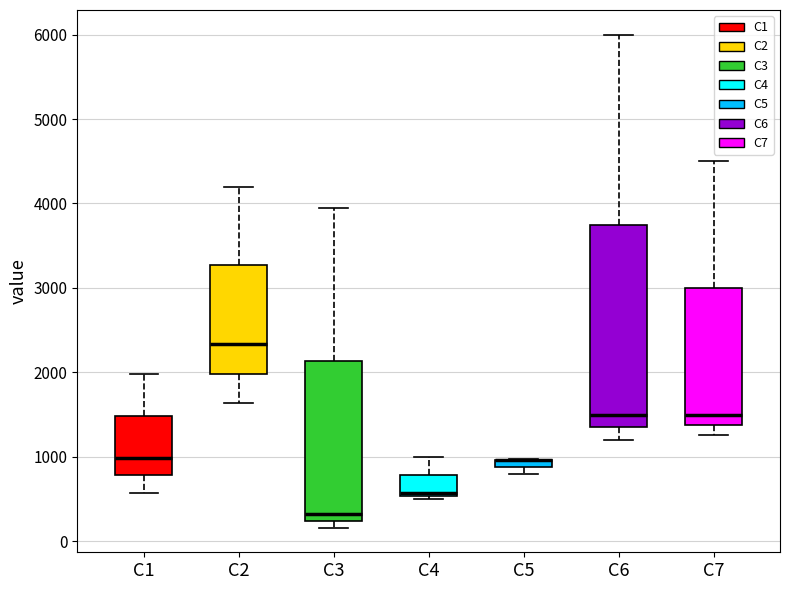

Where is the lower edge of the box for C3 on the y-axis? The values are not printed on the chart, so give them approximately, as read against the axis.

200